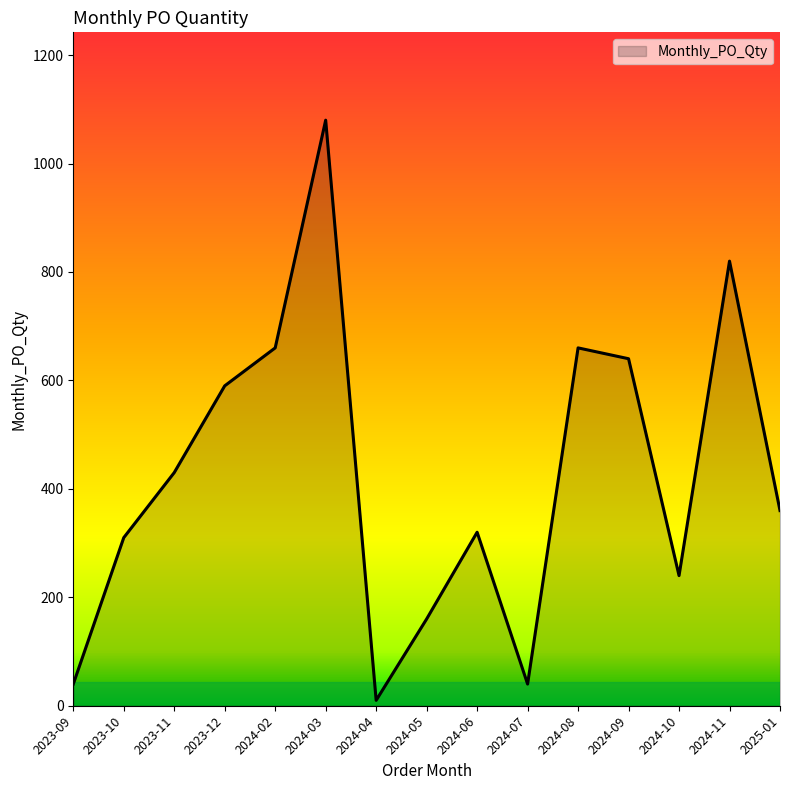

The chart shows a value of 660 at 2024-08. True or false?

True